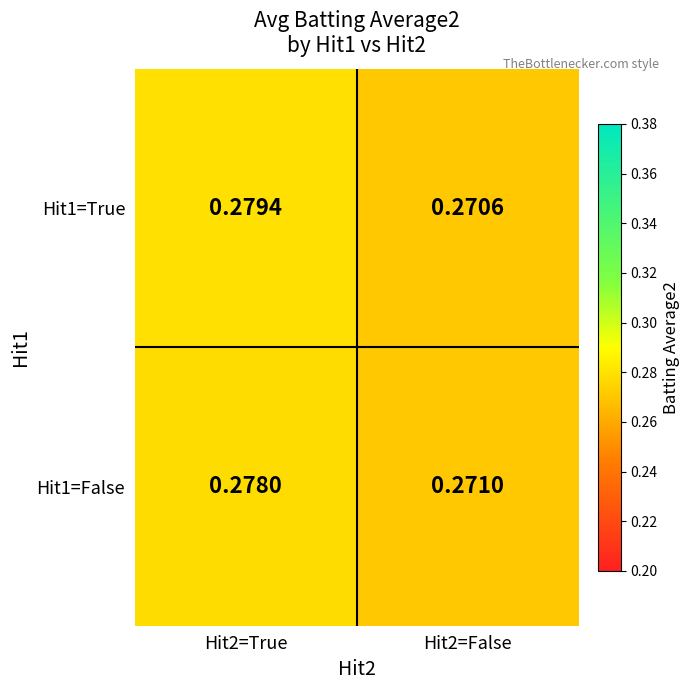

Is the value of Hit1=False at Hit2=False greater than the value of Hit1=True at Hit2=False?

Yes